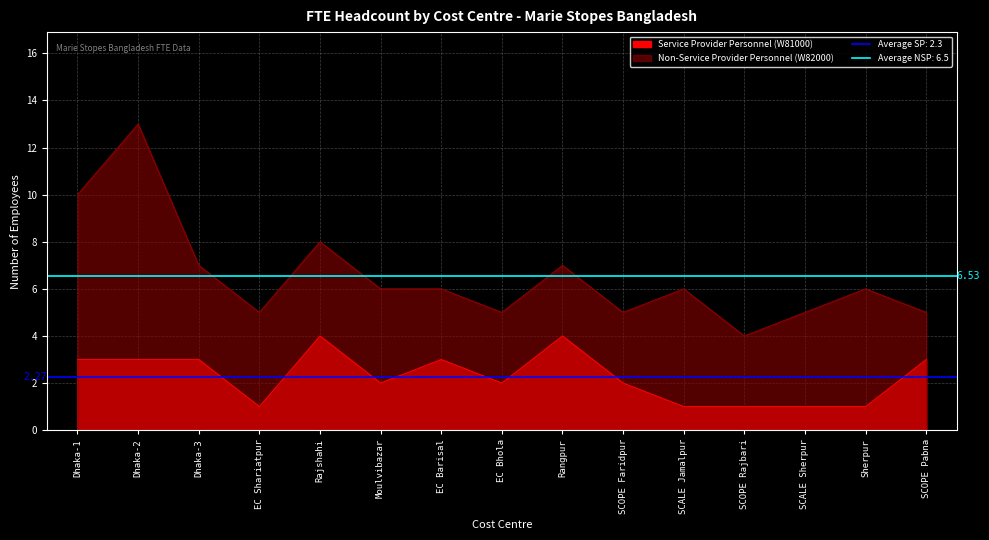

What are all the series names shown in the legend?

Service Provider Personnel (W81000), Non-Service Provider Personnel (W82000)